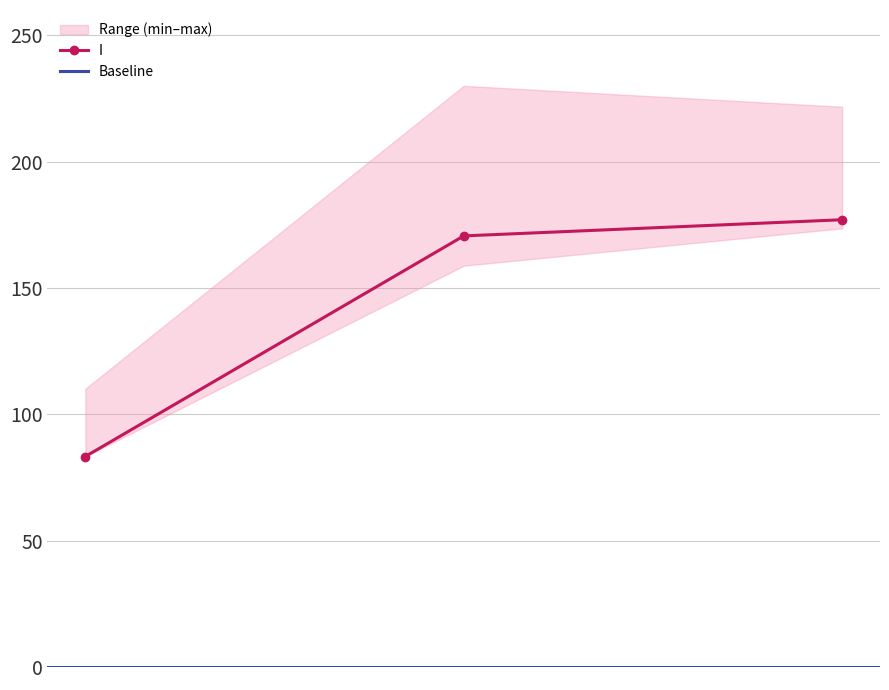

The value of E. grandis at 3 is 93.3. True or false?

False